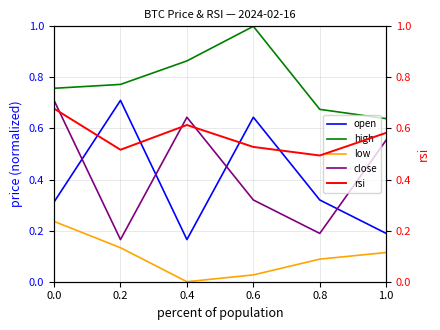

Where is the first local maximum for close?

0.4